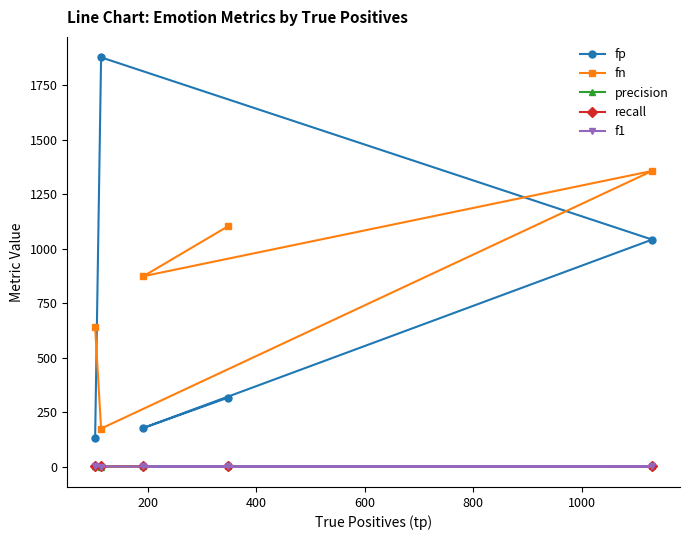

How many data points in fp are less than 316?

2